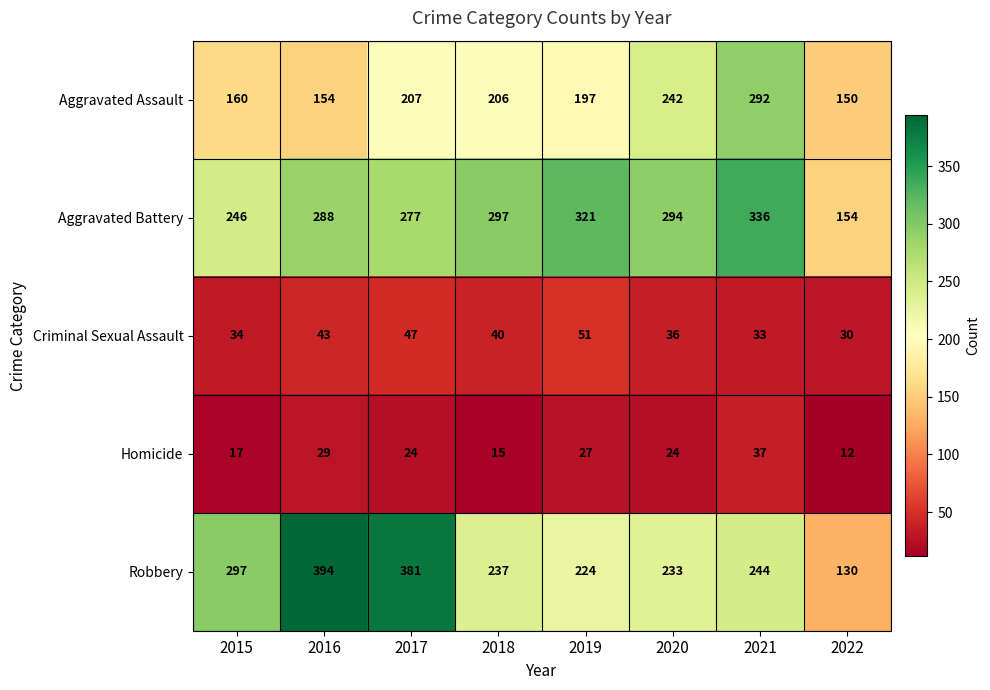

At how many categories does at least one series exceed 77?

8